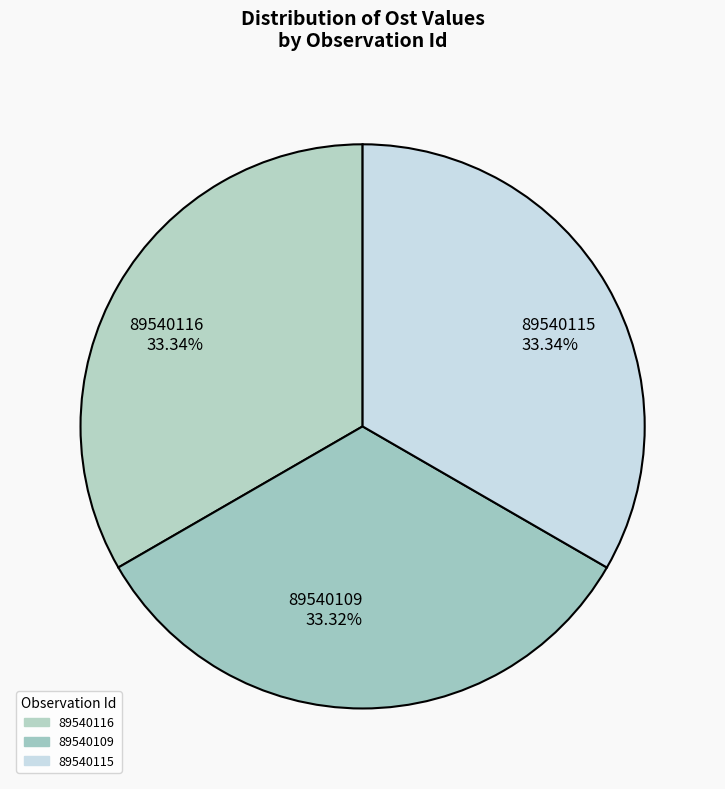

To the nearest percent, what is the average slice percentage?

33%